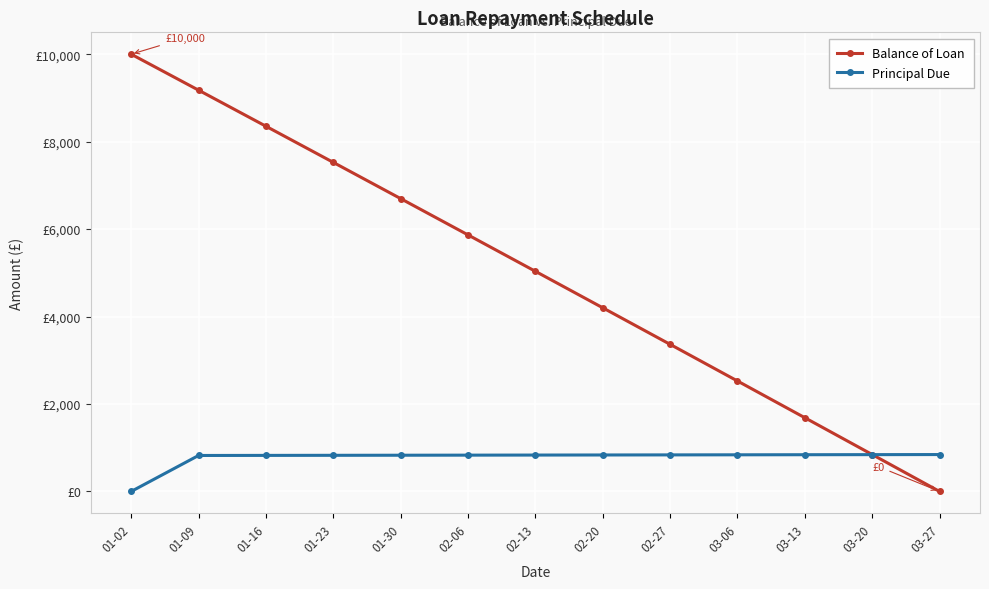

What is the spread (max minus min) of values at 01-09?

8354.4